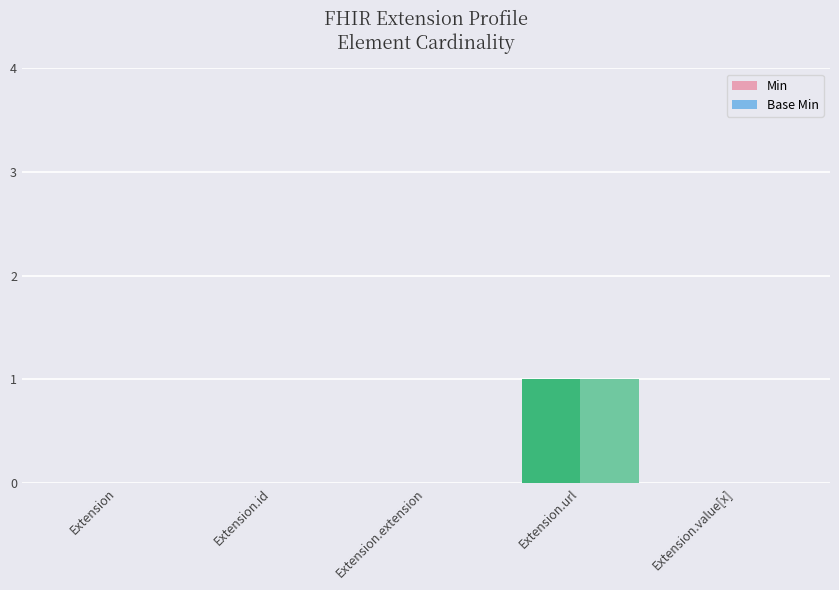

At which category is the sum across all series the highest?

Extension.url